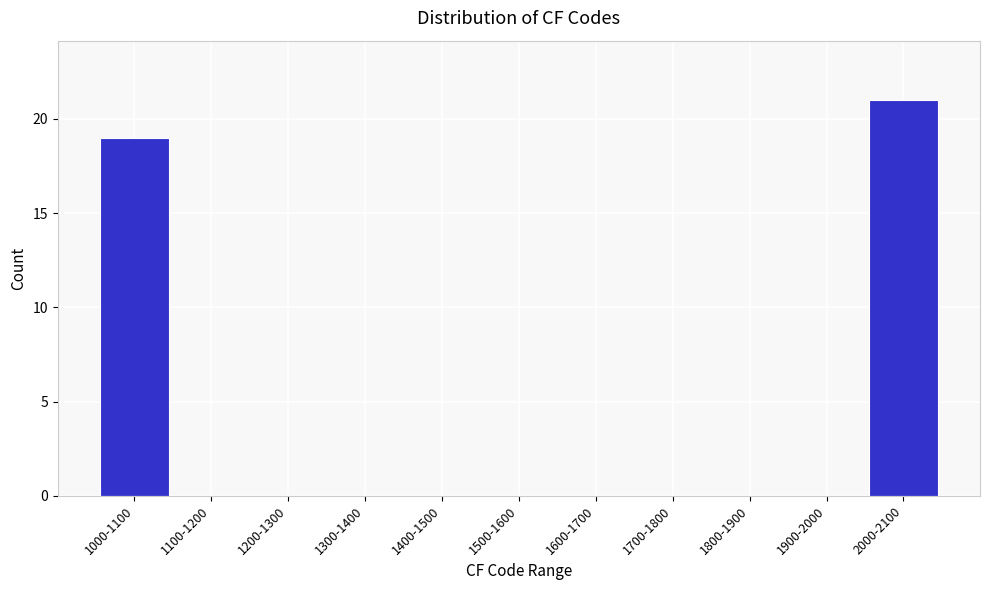

Reading left to right, list all the values displayed in this chart.

1000-1100=19	1100-1200=0	1200-1300=0	1300-1400=0	1400-1500=0	1500-1600=0	1600-1700=0	1700-1800=0	1800-1900=0	1900-2000=0	2000-2100=21